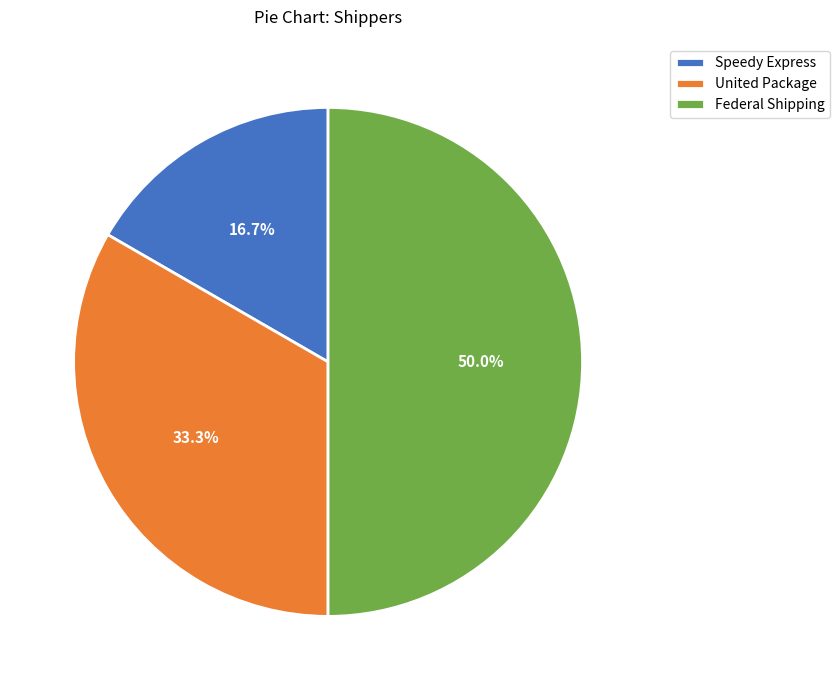

Does Speedy Express represent more than half of the total?

No